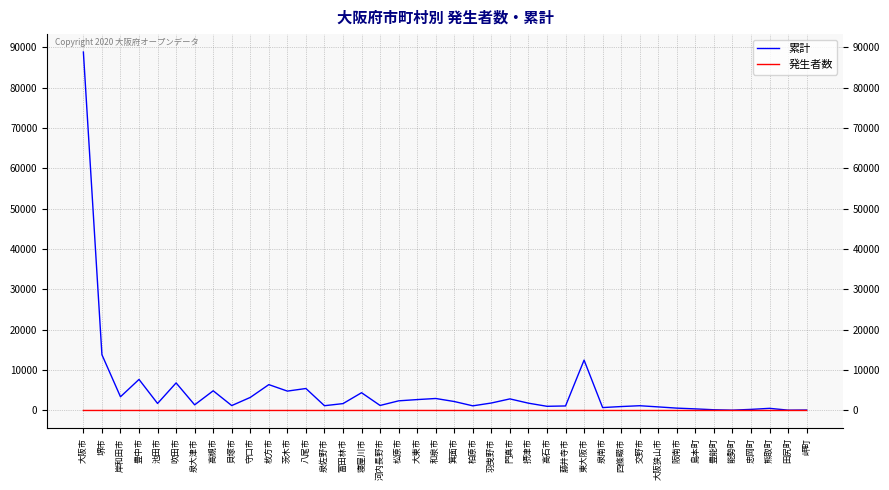

How many lines are shown in the chart?

2